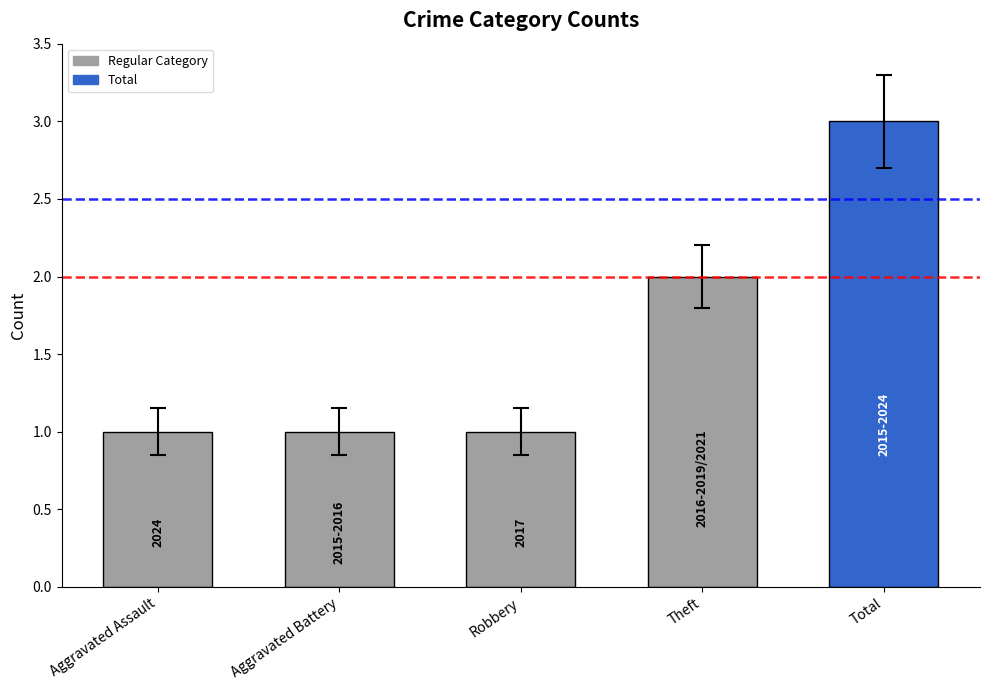

Reading left to right, what are all the values shown in this chart?

Aggravated Assault=1	Aggravated Battery=1	Robbery=1	Theft=2	Total=3